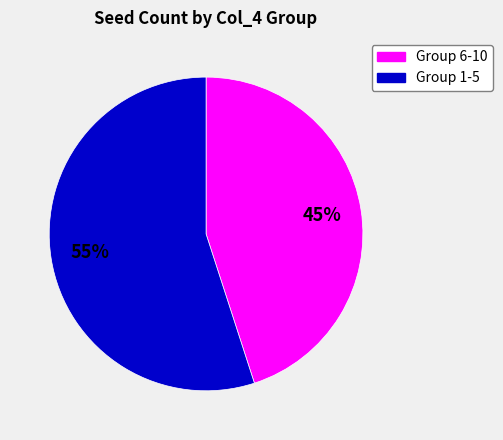

Does any single category account for the majority?

Yes